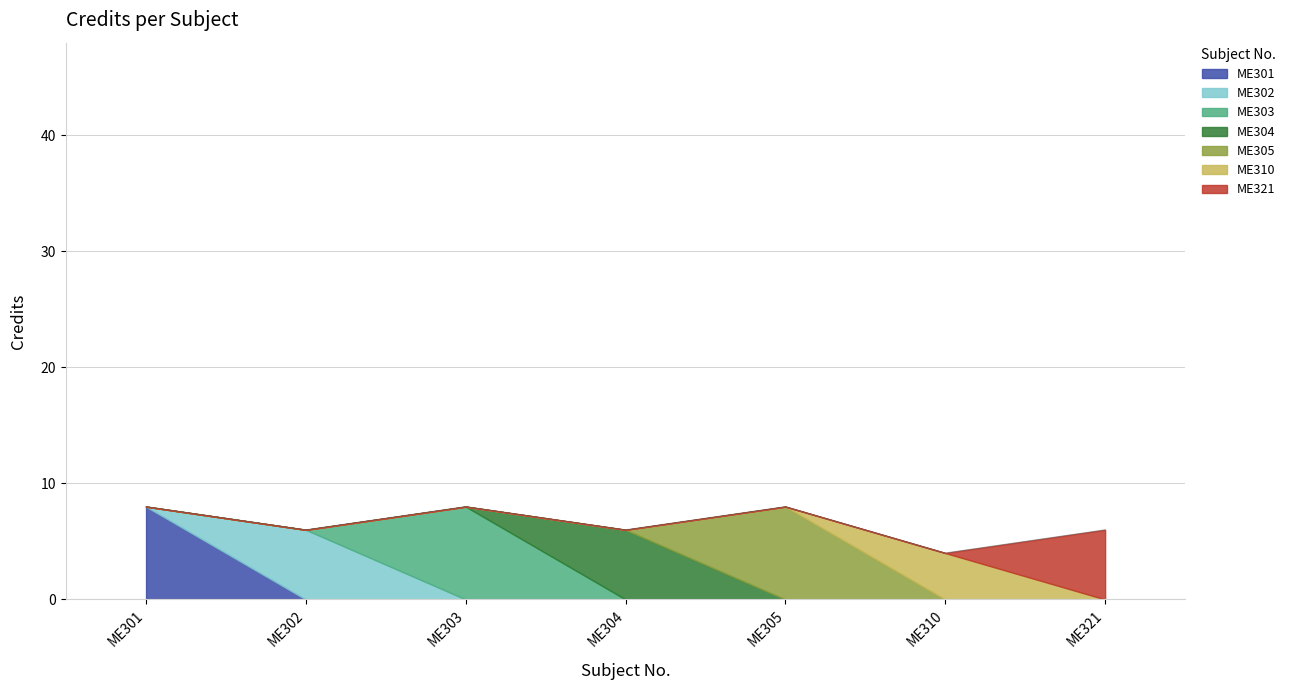

What is the minimum value shown in the chart?

4